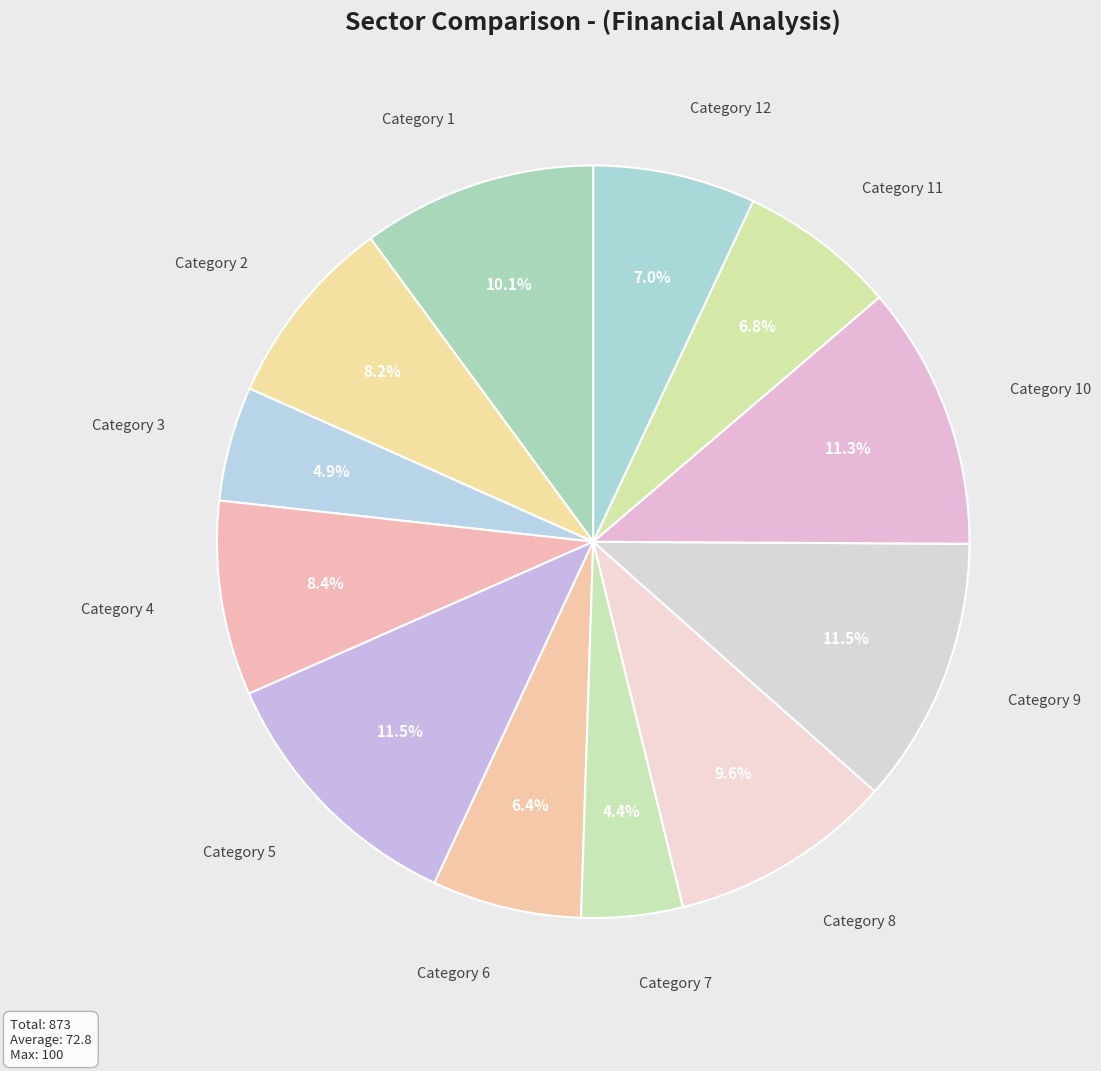

Is there any slice that represents more than half of the pie?

No